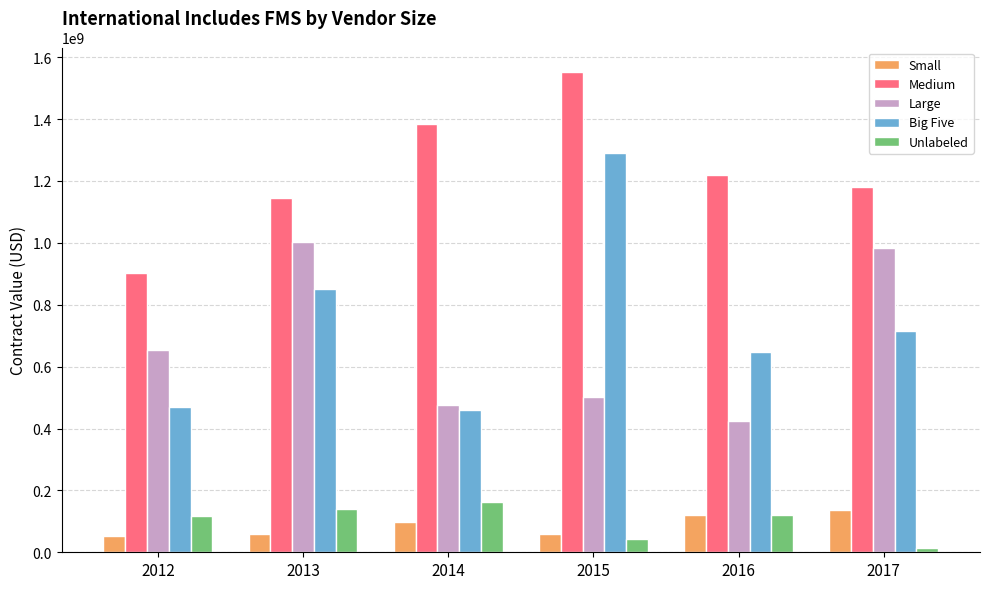

Is it true that Large equals 502605732.8 at 2015?

True